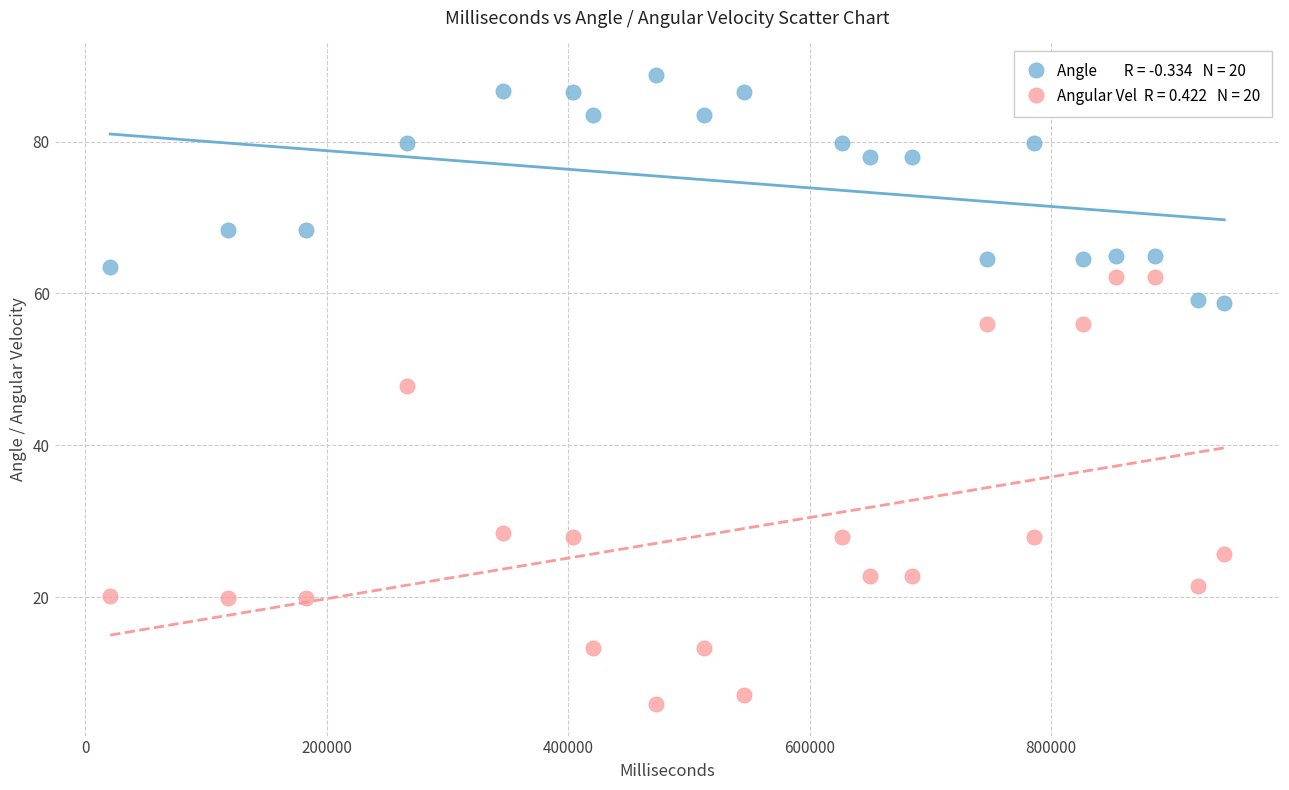

Across all data points, what is the range of Y values (max minus min)?

82.8